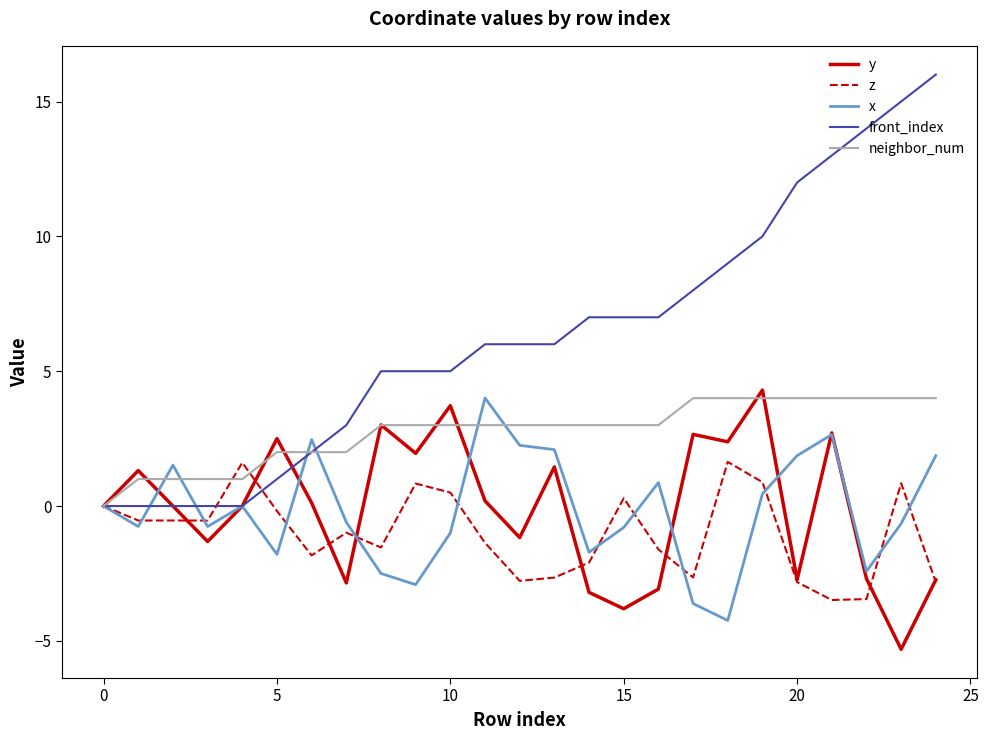

Which series has the largest range (max minus min)?

front_index